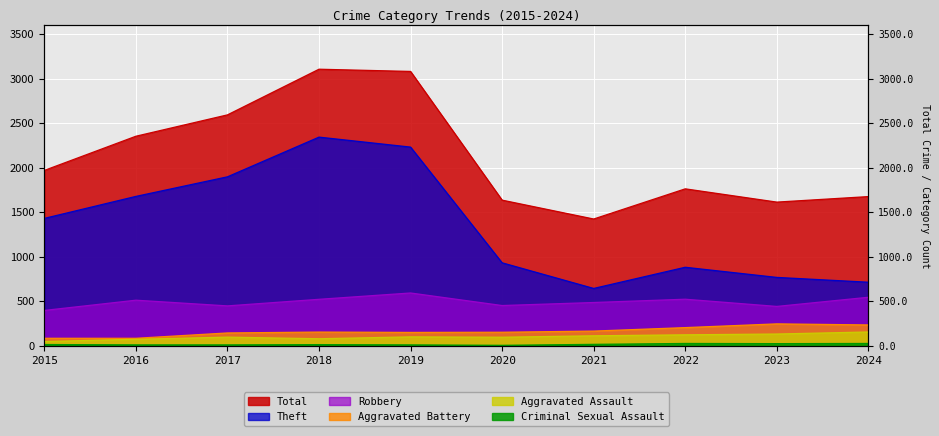

How many interior local valleys does the Total series have?

2